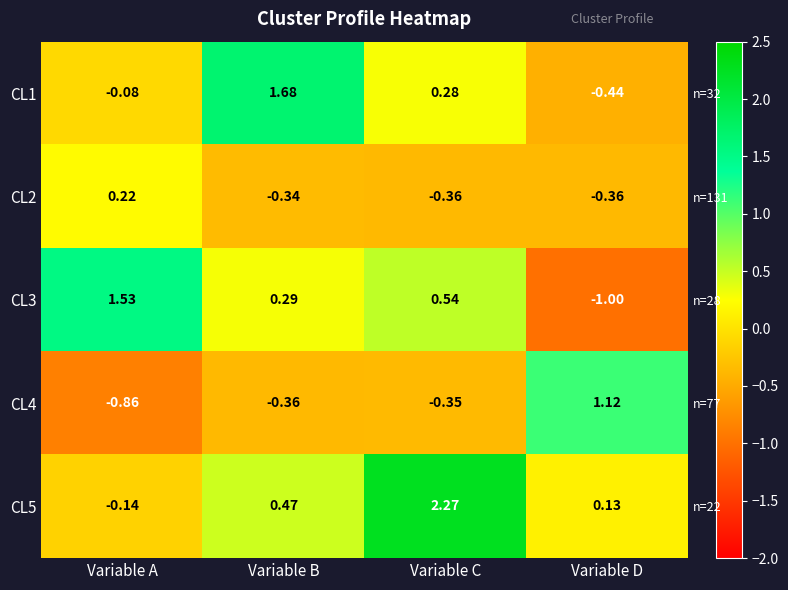

The value of CL5 at Variable C is 2.3. True or false?

True